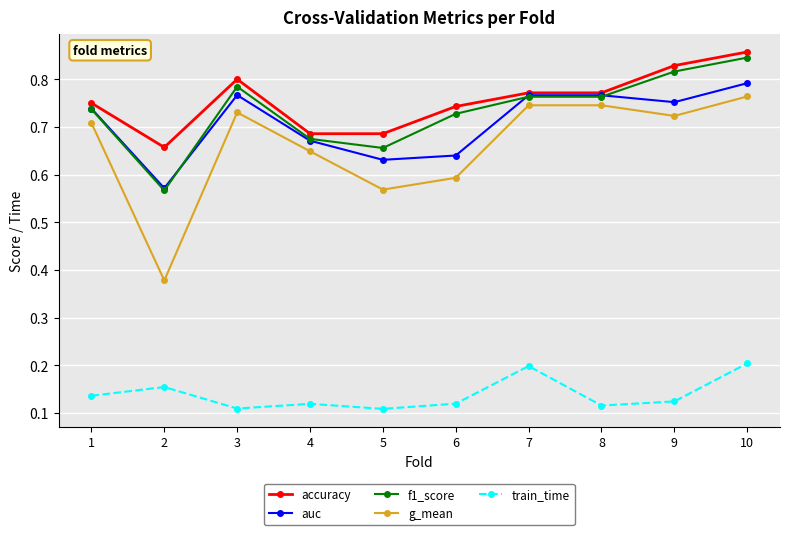

Is the value of train_time at 8 greater than the value of f1_score at 6?

No